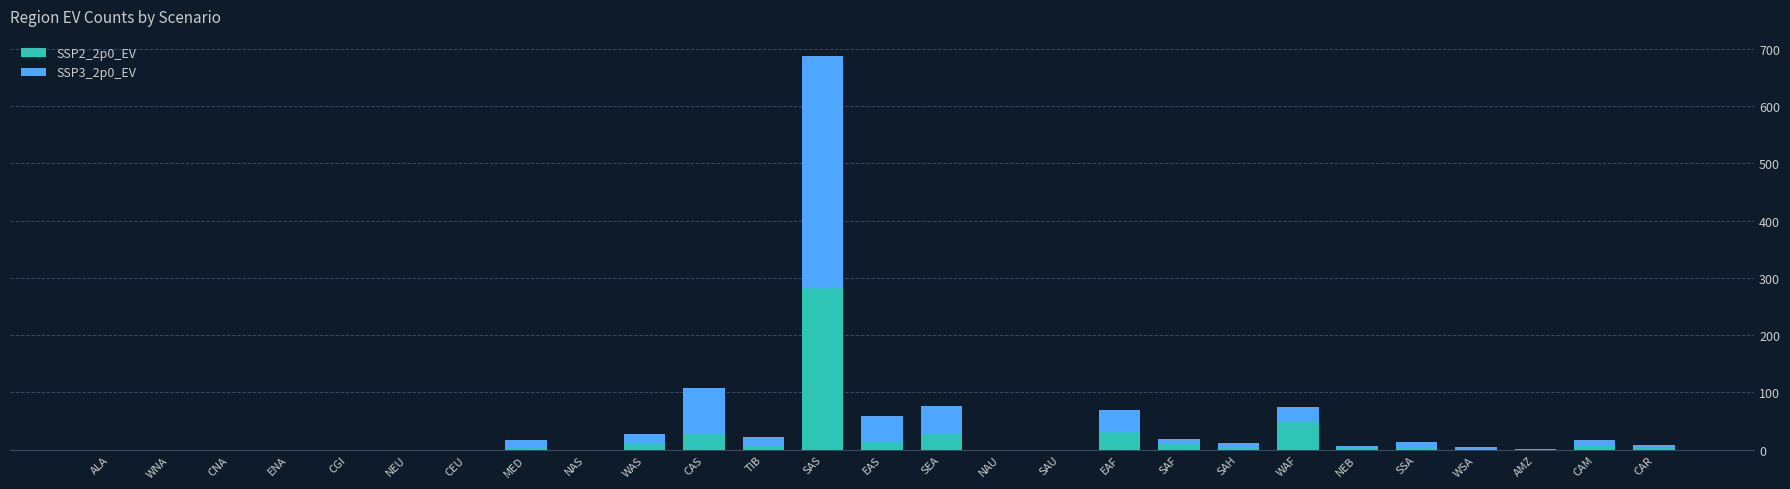

At which category is the sum across all series the highest?

SAS